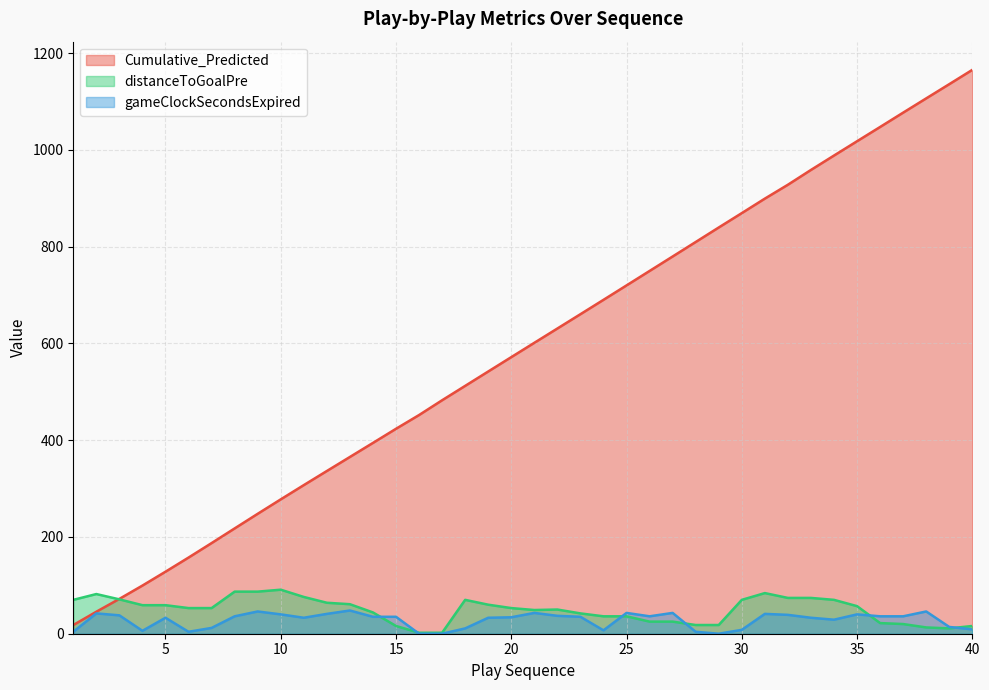

How many values in the distanceToGoalPre series are below 53?

18